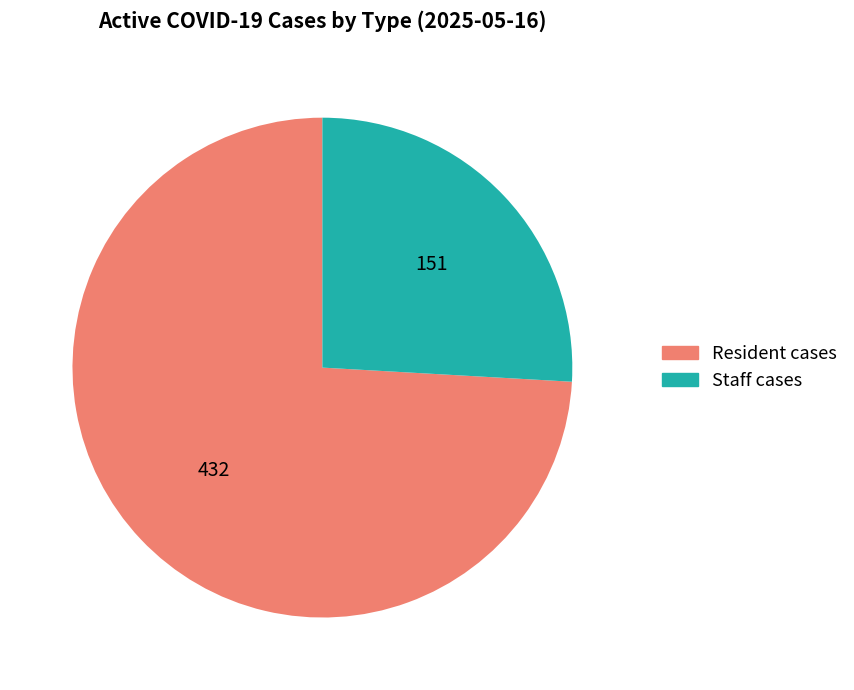

Is there any slice that represents more than half of the pie?

Yes